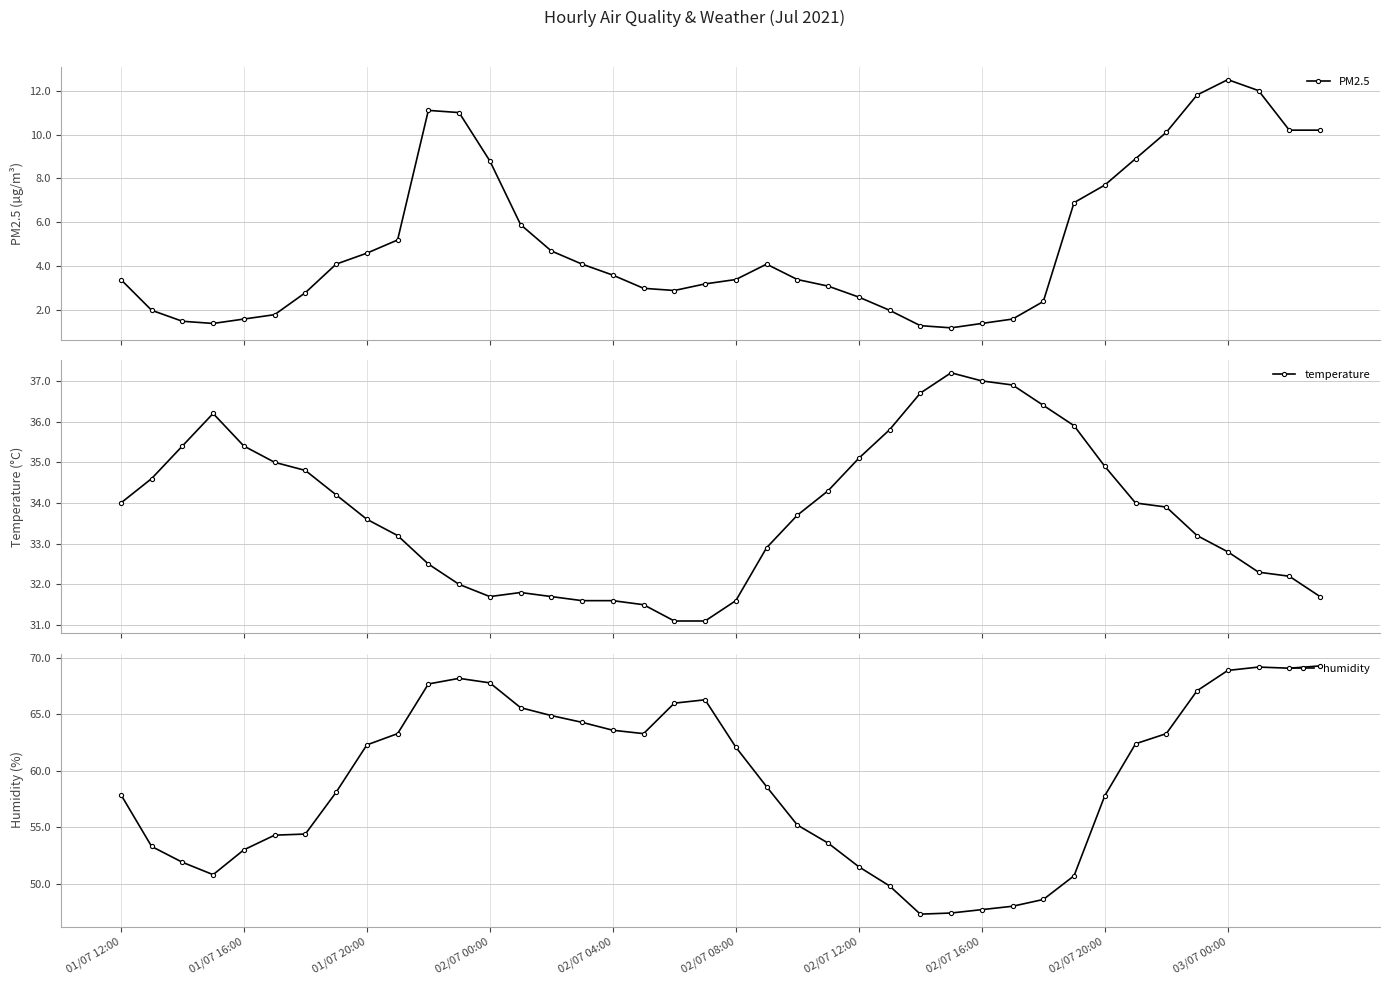

How many data points in humidity are less than 62?

20